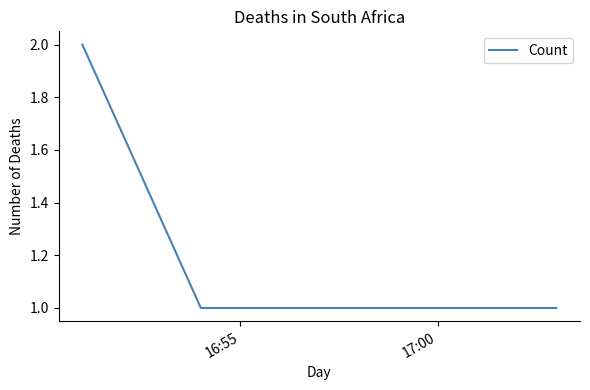

What is the sum of all values?

5